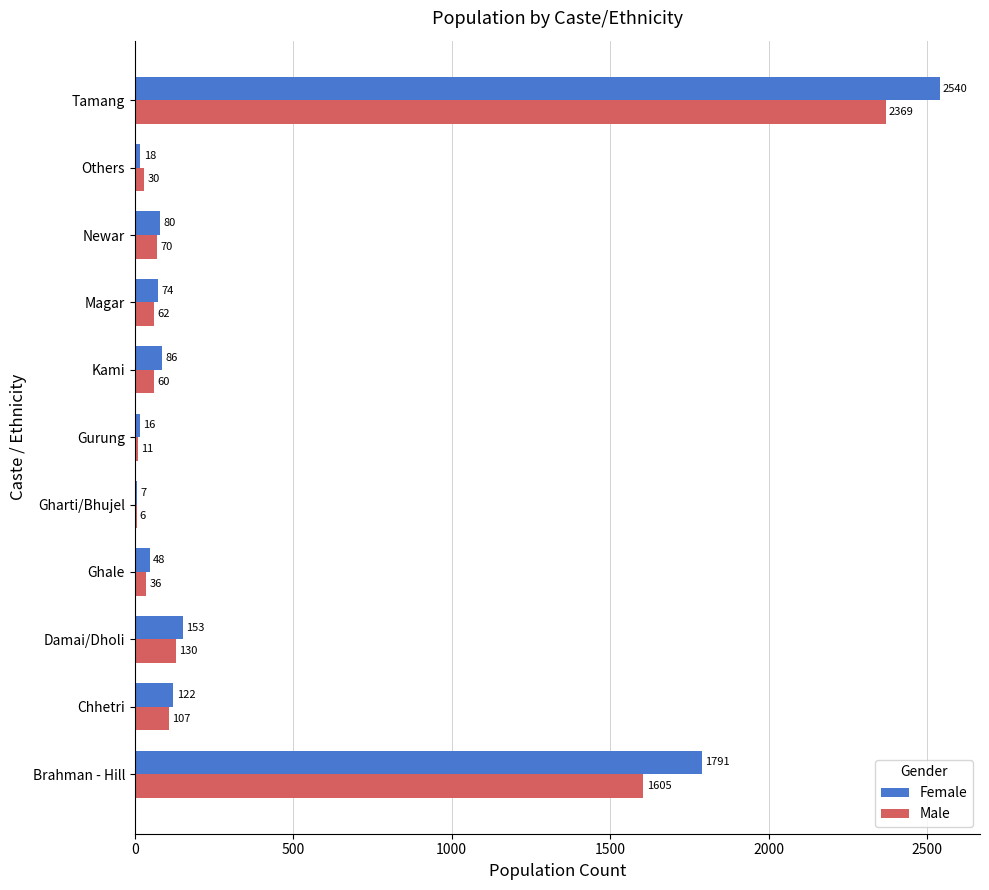

What value does the Female series have at Ghale?

48